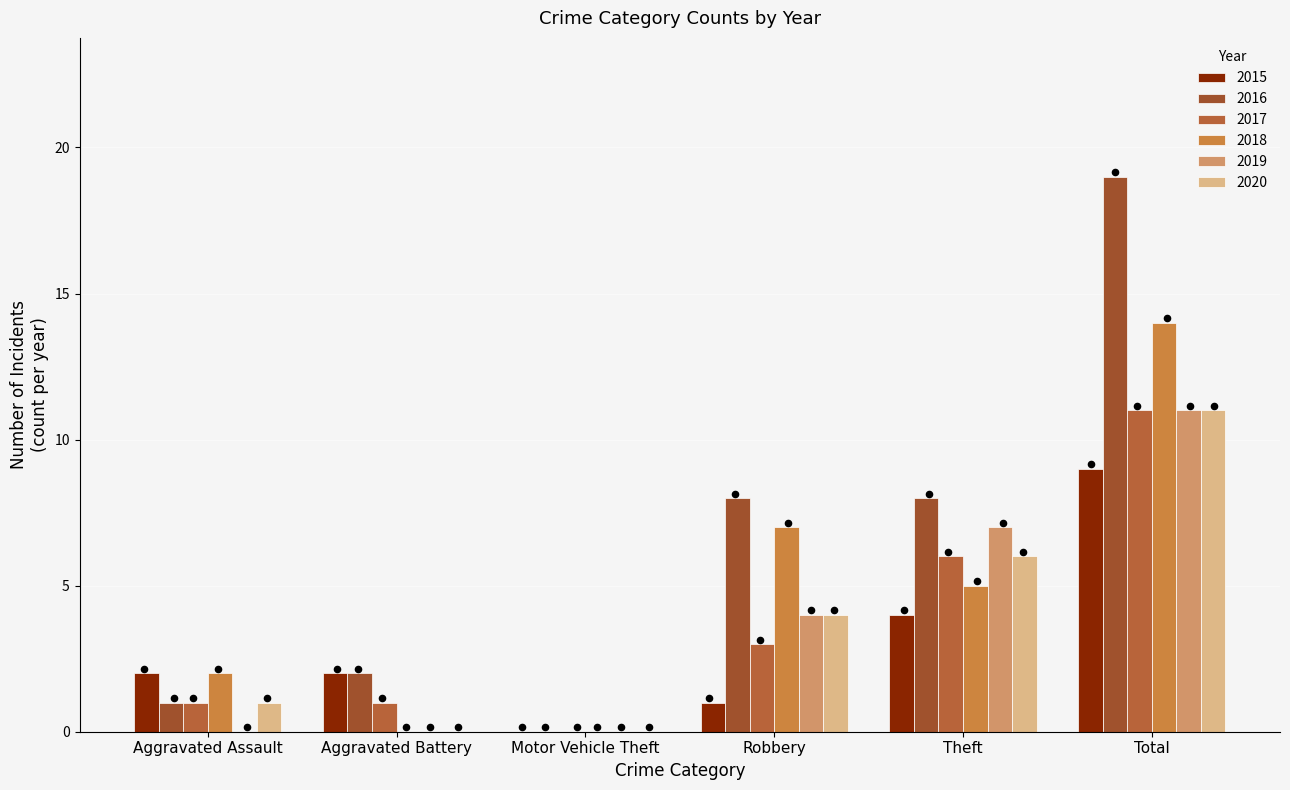

At which category is the sum across all series the highest?

Total